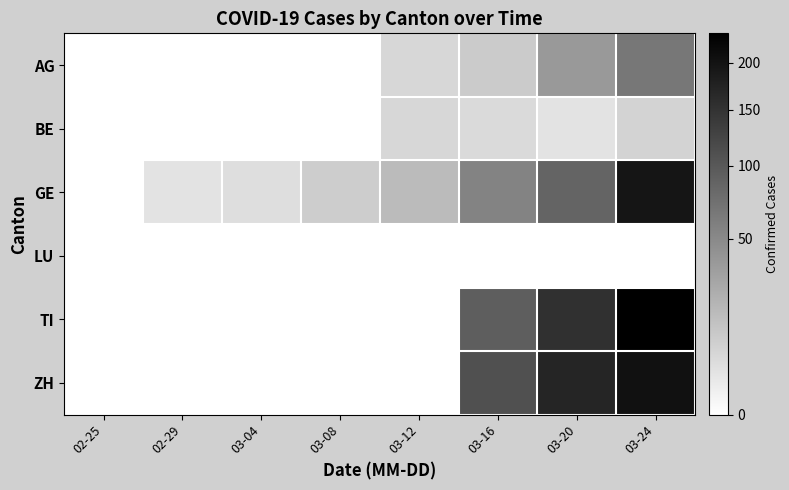

Reading right to left, list all the values displayed in this chart.

AG: 03-24=67	03-20=38	03-16=10	03-12=6	03-08=0	03-04=0	02-29=0	02-25=0
BE: 03-24=7	03-20=3	03-16=5	03-12=6	03-08=0	03-04=0	02-29=0	02-25=0
GE: 03-24=197	03-20=87	03-16=56	03-12=17	03-08=9	03-04=4	02-29=3	02-25=0
LU: 03-24=0	03-20=0	03-16=0	03-12=0	03-08=0	03-04=0	02-29=0	02-25=0
TI: 03-24=235	03-20=155	03-16=94	03-12=0	03-08=0	03-04=0	02-29=0	02-25=0
ZH: 03-24=203	03-20=171	03-16=110	03-12=0	03-08=0	03-04=0	02-29=0	02-25=0